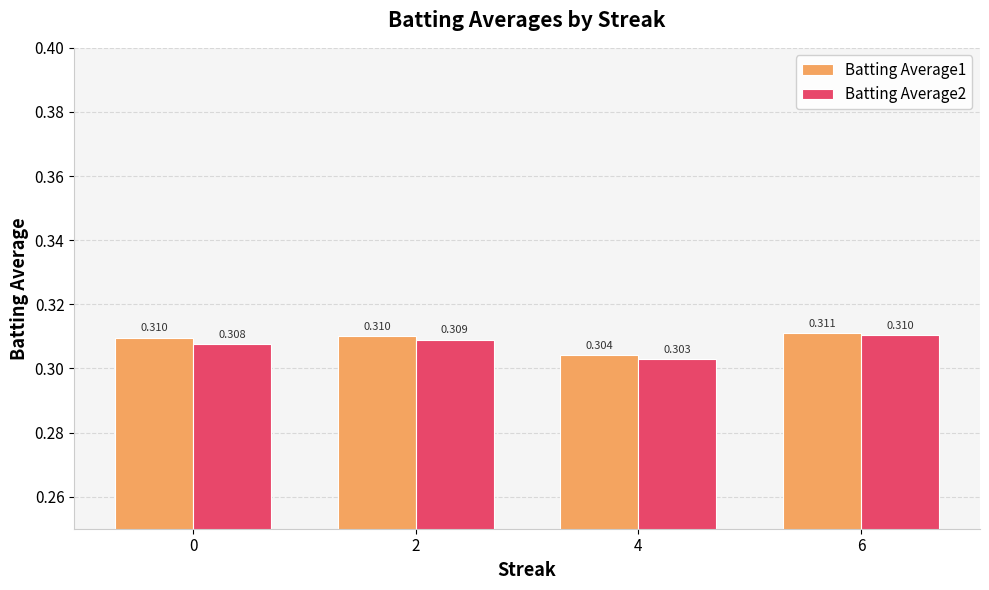

How many bars are there in total?

8